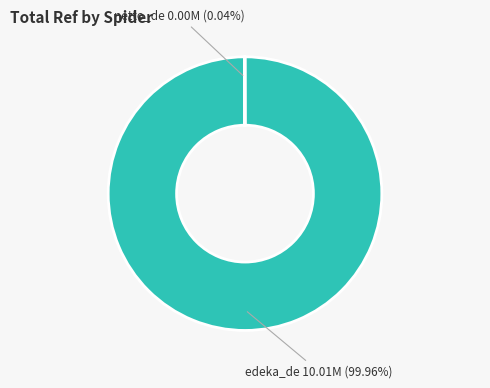

Does any single category account for the majority?

Yes